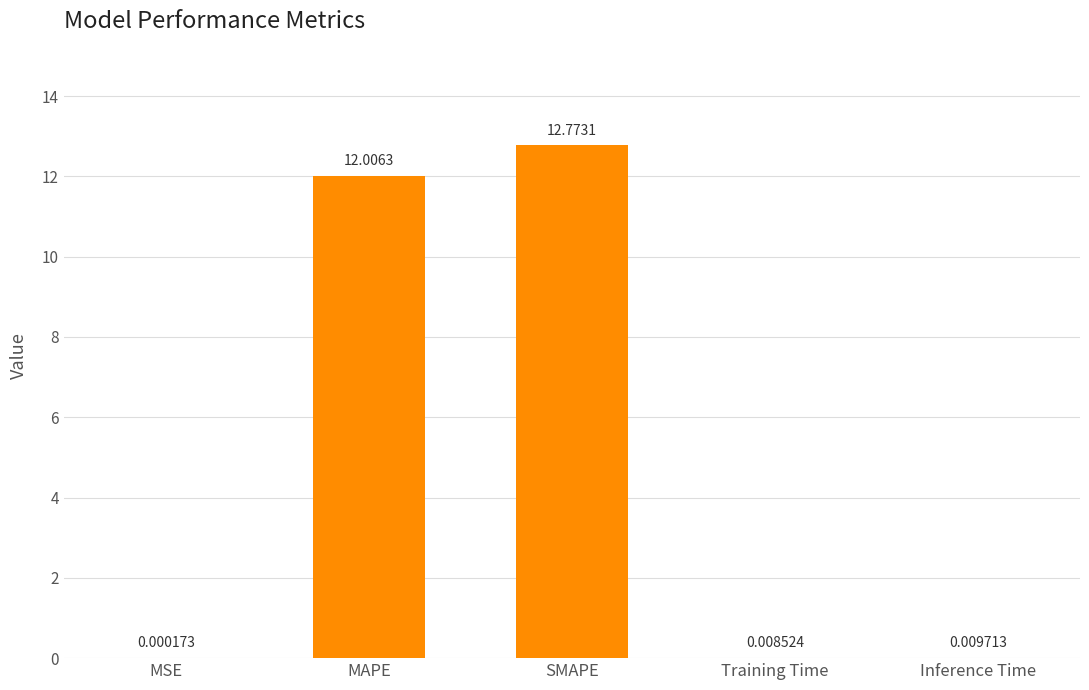

Between MSE and MAPE, which is larger?

MAPE